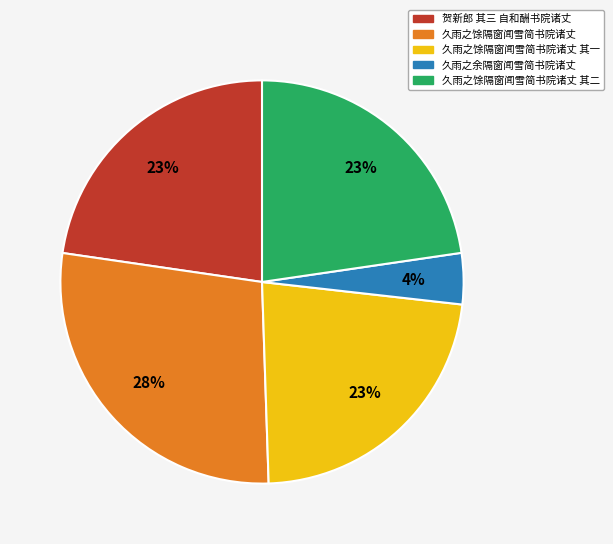

To the nearest percent, what percentage of the pie is 贺新郎 其三 自和酬书院诸丈?

23%